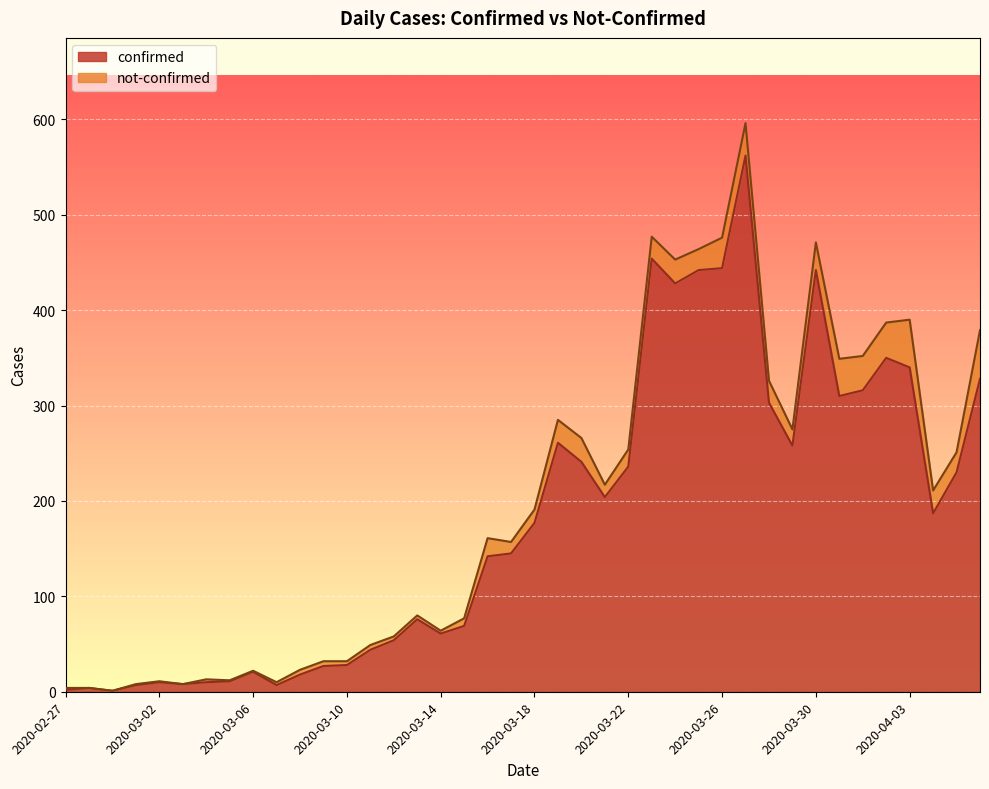

Approximately how many times larger is the value at 2020-03-14 compared to 2020-03-05?

5.5